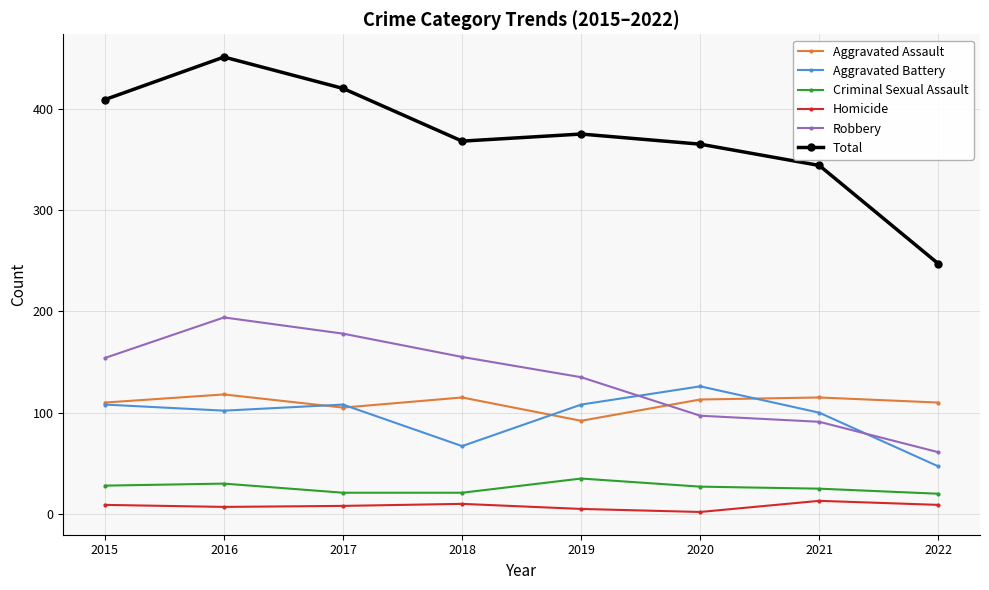

What is the value of the Aggravated Battery point at the 7th from the left?

100